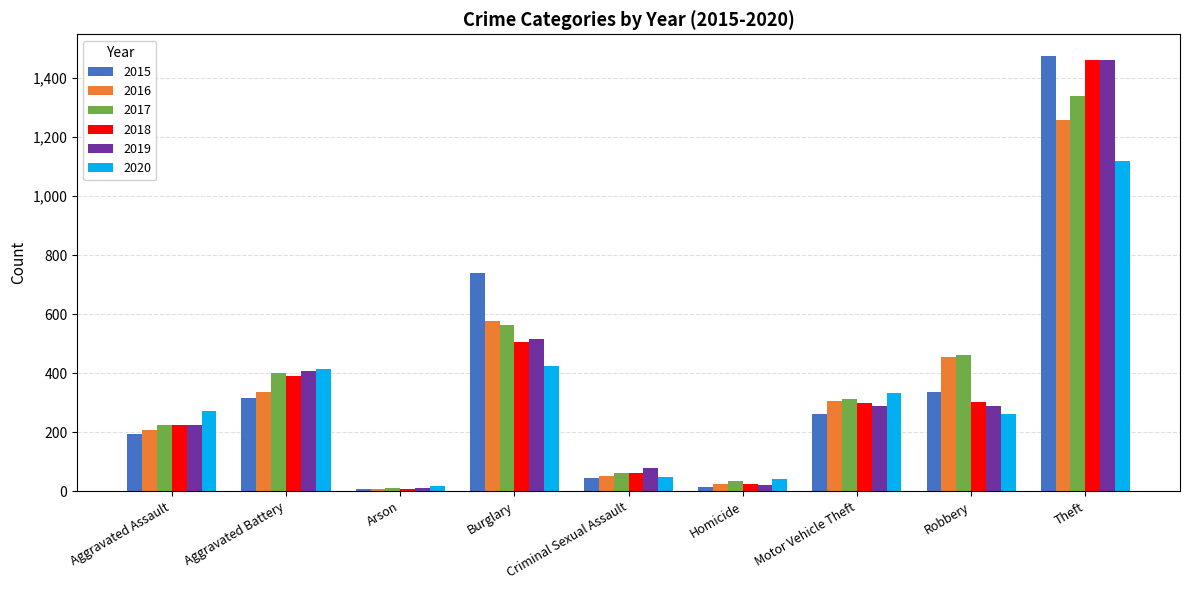

True or false: 2016 has a value of 7 at Arson.

True